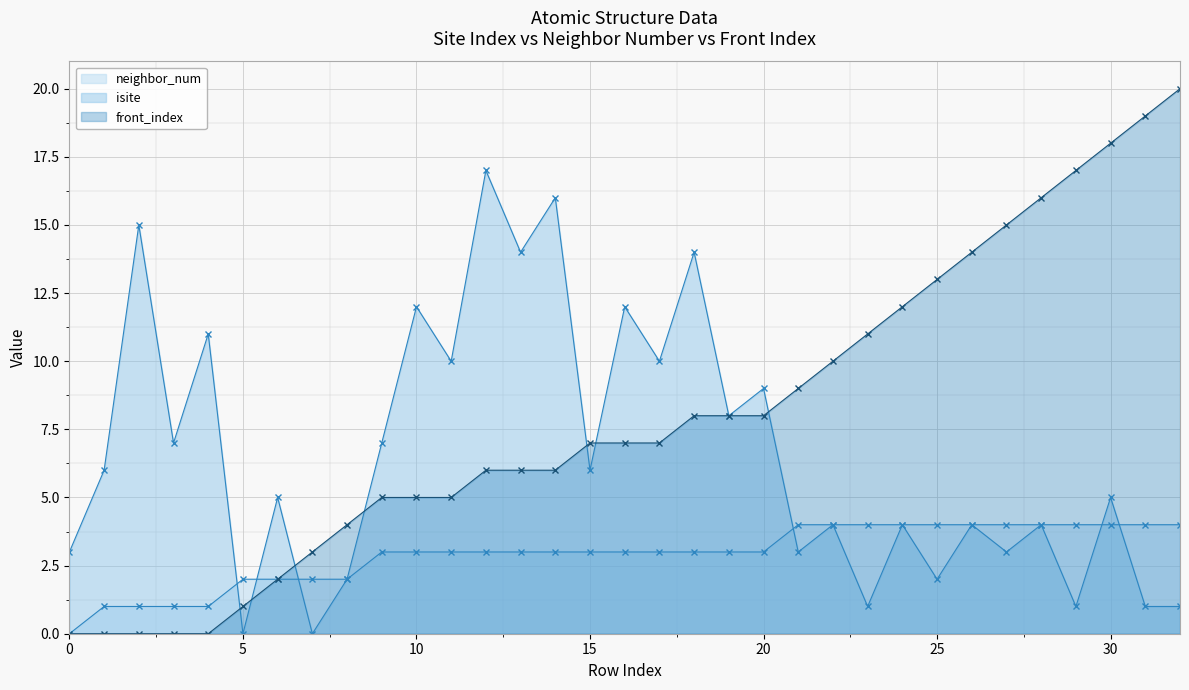

Is the value of neighbor_num at 24 greater than the value of isite at 28?

No